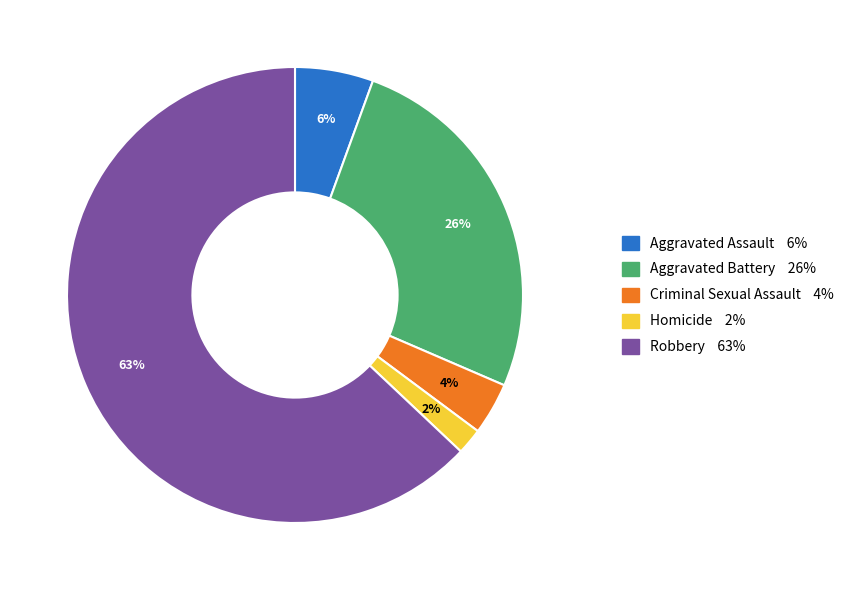

To the nearest percent, what is the difference between the Aggravated Battery and Homicide slice percentages?

24%